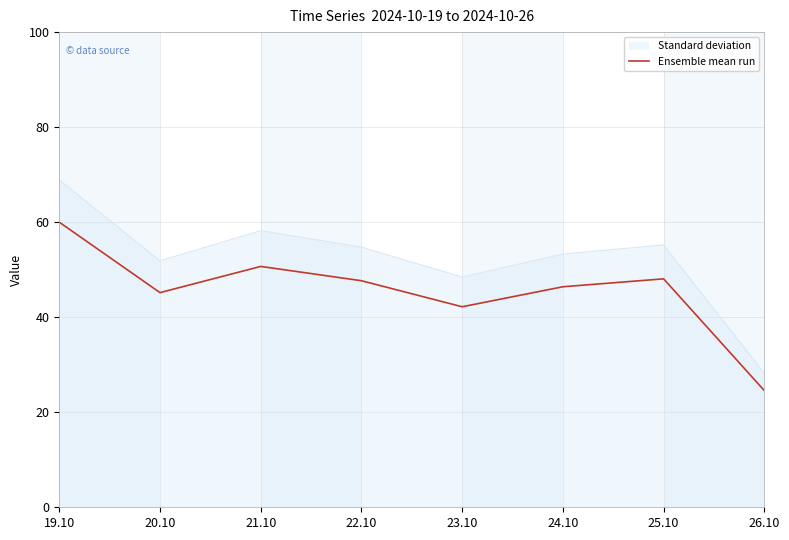

What position from the left is 20.10?

2